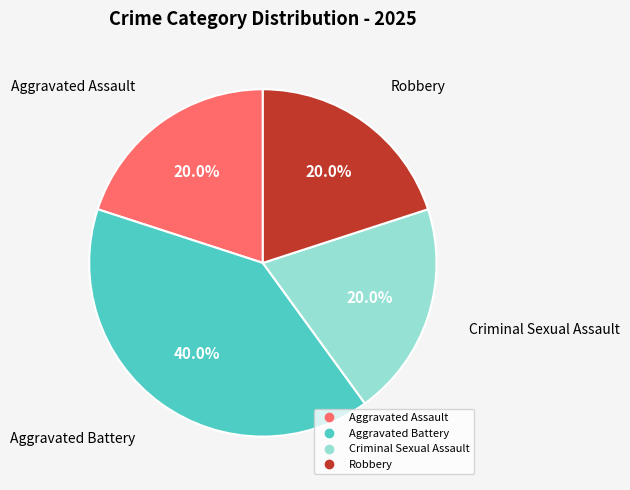

Which has a higher value, Aggravated Battery or Robbery?

Aggravated Battery